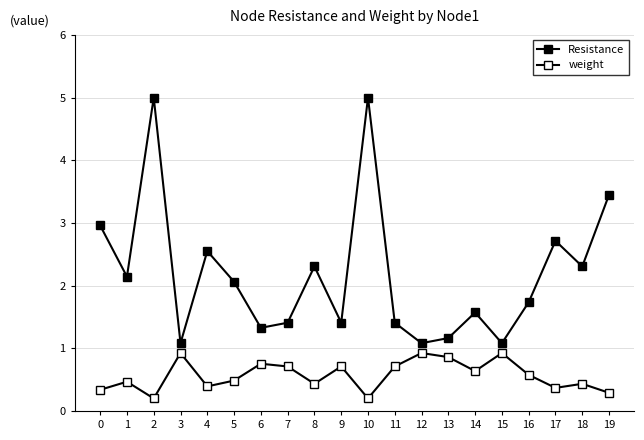

In Resistance, how many points are lower than both neighbors (excluding endpoints)?

7